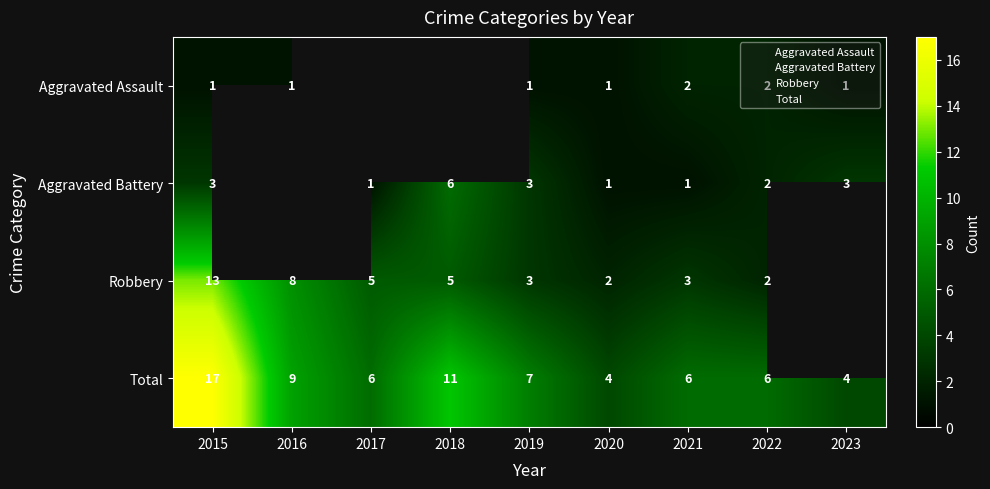

The value of Aggravated Assault at 2021 is 2.0. True or false?

True